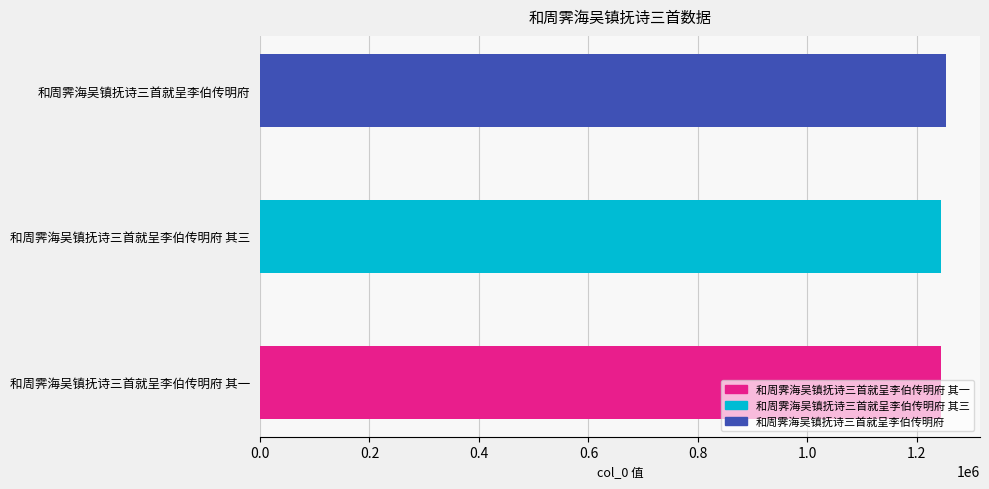

What is the value of the 3rd bar from the left?

1252621